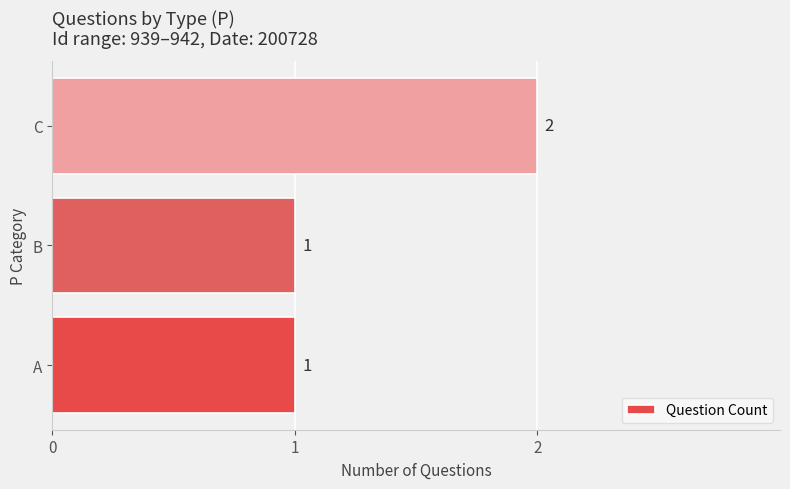

How many values are between 1 and 2?

3